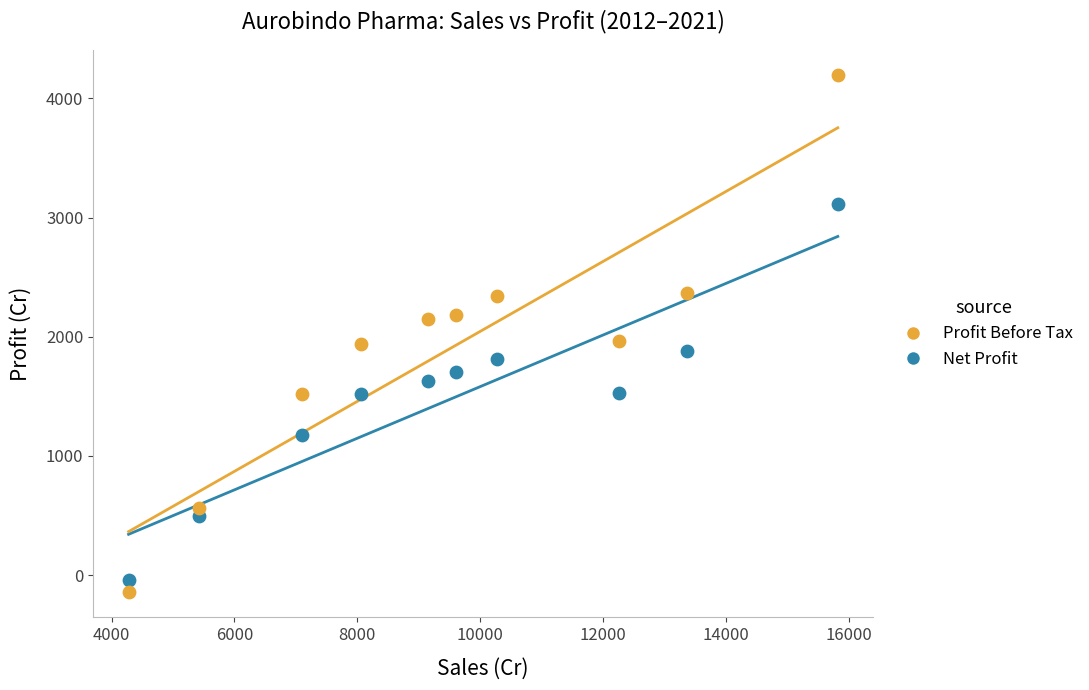

Across all data points, what is the range of Y values (max minus min)?

4330.8